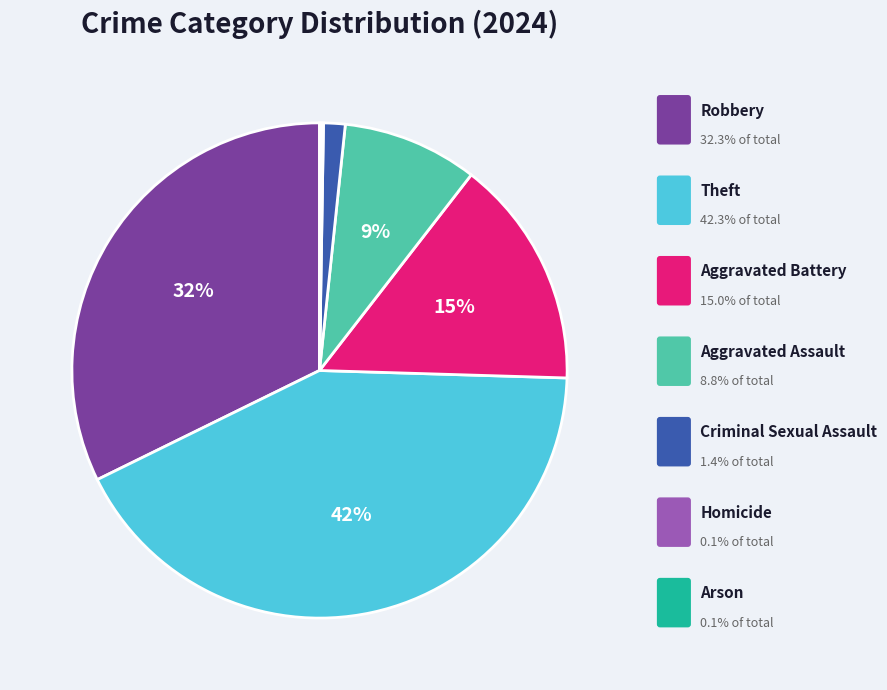

To the nearest percent, what is the difference between the largest and smallest slice percentages?

42%